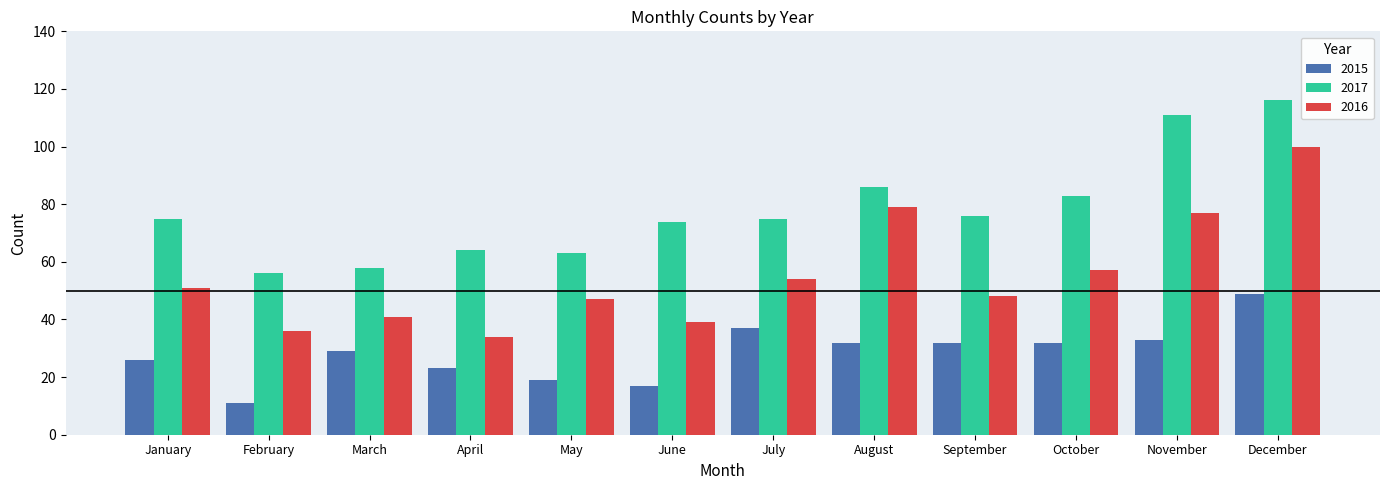

What is the average value of the 2016 series?

55